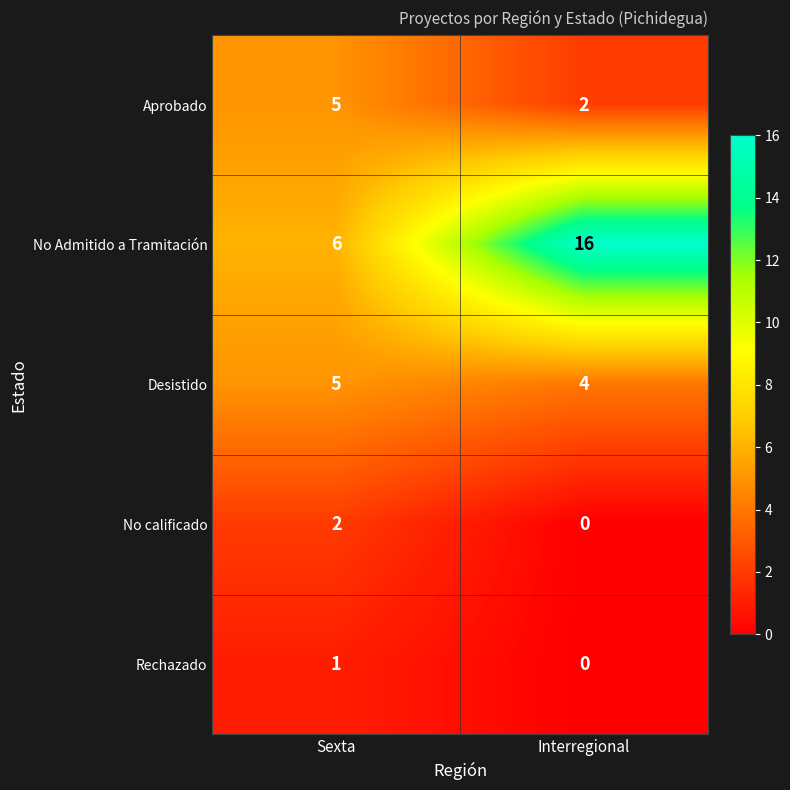

Rank the categories by No Admitido a Tramitación value from highest to lowest.

Interregional, Sexta